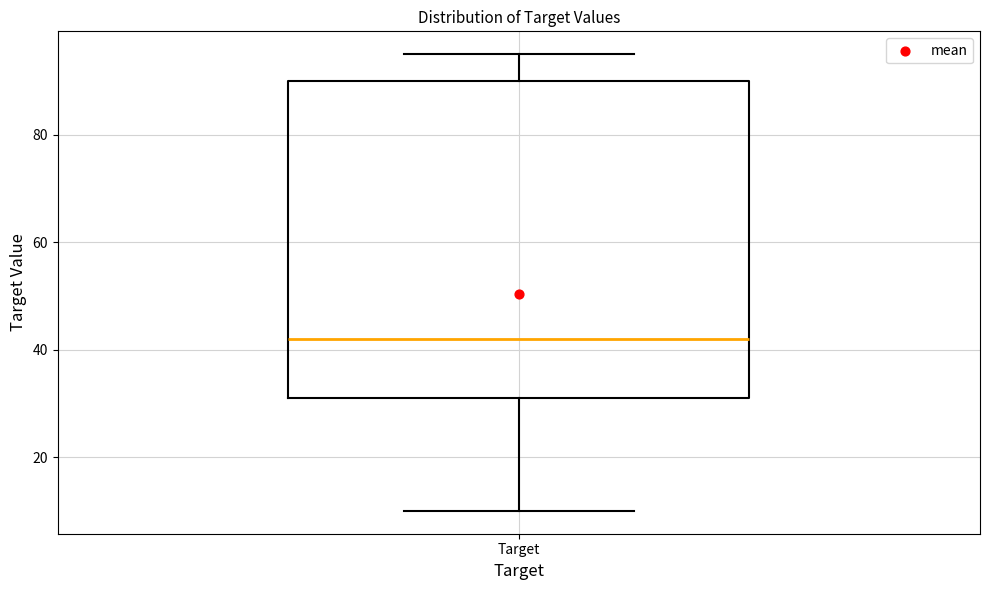

Read this box plot against the y-axis: the position of the median line, the range covered by the box, and the ends of both whiskers. The values are not printed on the chart, so give them approximately, as read against the axis.

median 42, box 32 to 90, whiskers 10 to 96